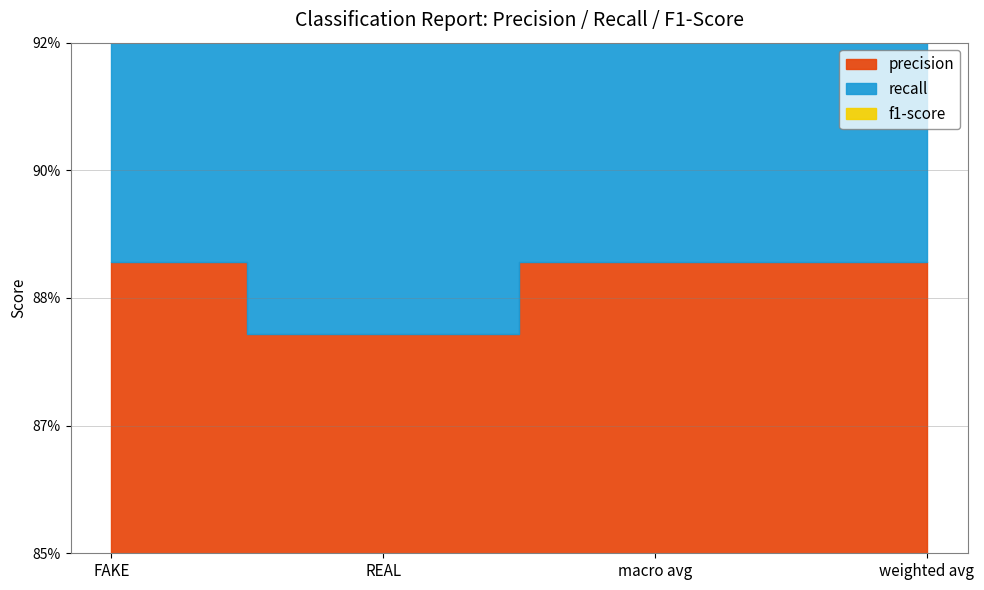

At which category is the sum across all series the highest?

REAL